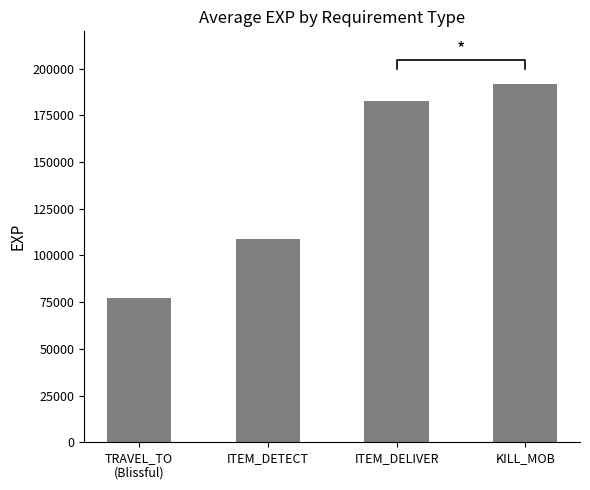

How many values are below 182875?

2